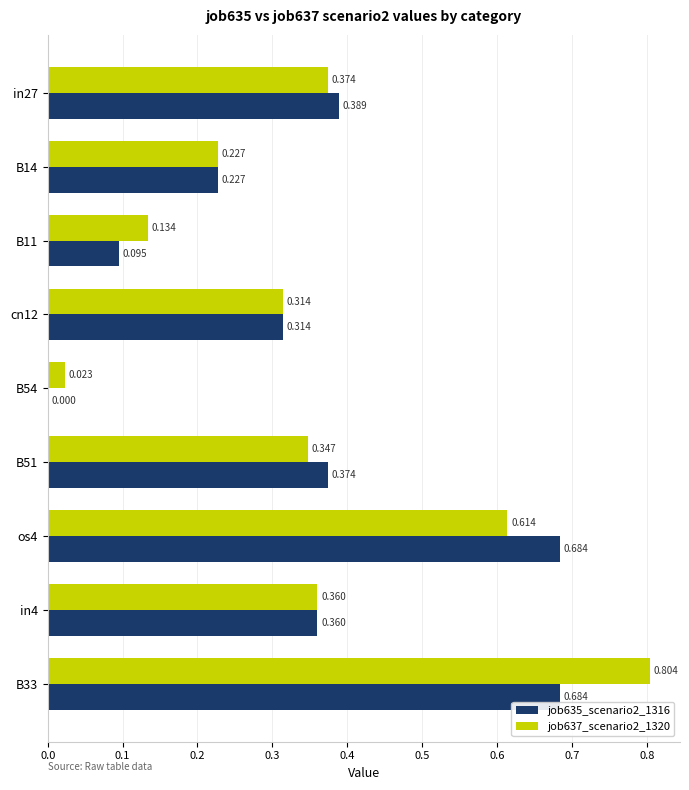

Which series has the widest spread of values?

job637_scenario2_1320